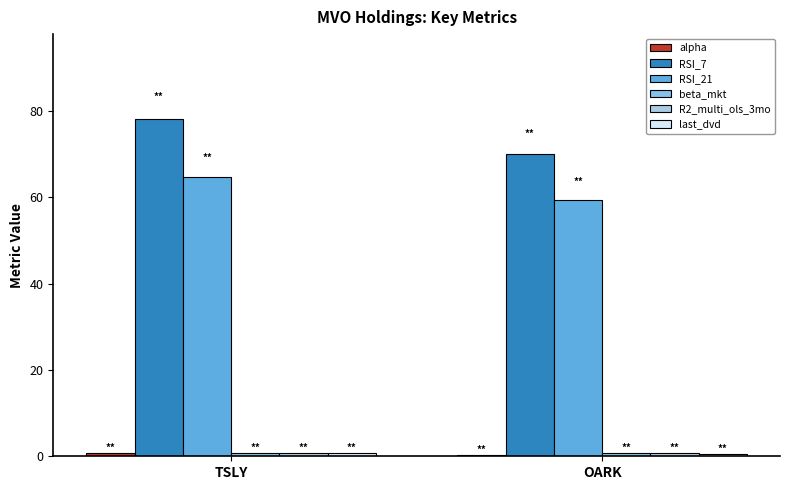

Reading left to right, extract all data points from this chart.

alpha: 0.7	0.4
RSI_7: 78.3	70.0
RSI_21: 64.7	59.4
beta_mkt: 0.7	0.7
R2_multi_ols_3mo: 0.7	0.8
last_dvd: 0.8	0.5